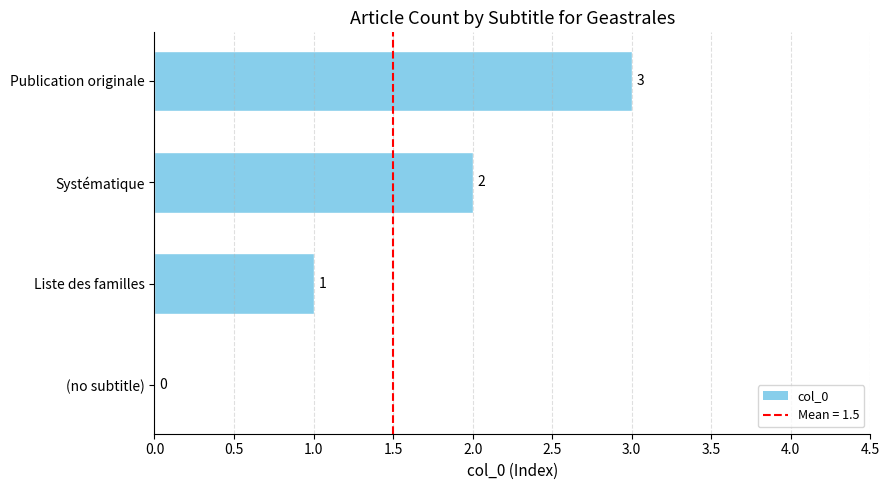

Where is the data nearest to the value 1?

Liste des familles